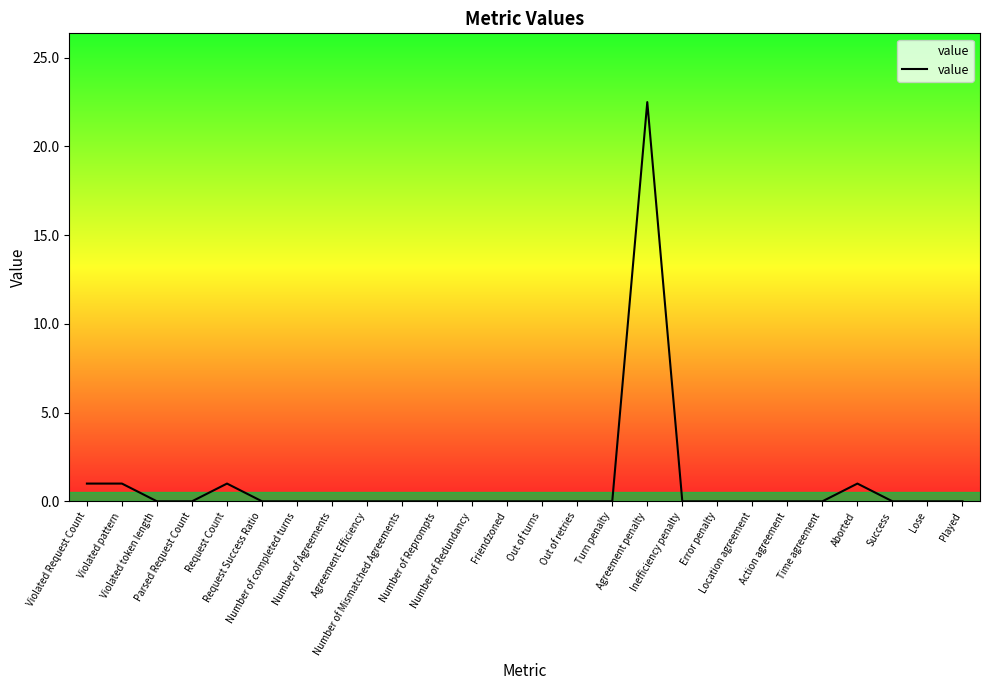

True or false: the data has more than 1 interior local peaks.

True